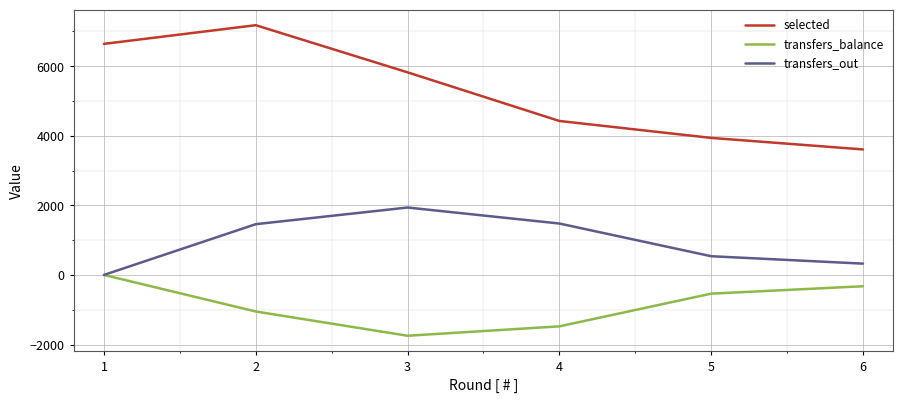

Which series has the largest total across all categories?

selected